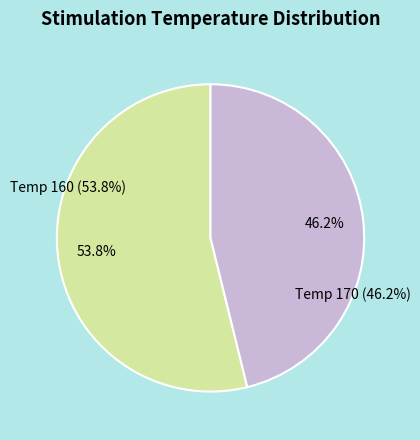

What is the majority slice?

160